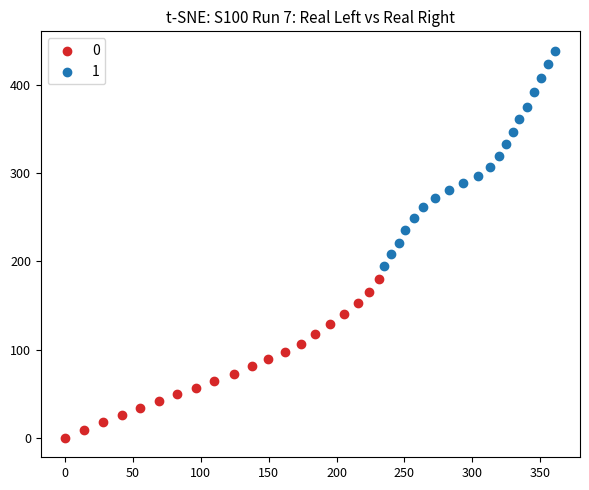

What are all the series names shown in the legend?

0, 1